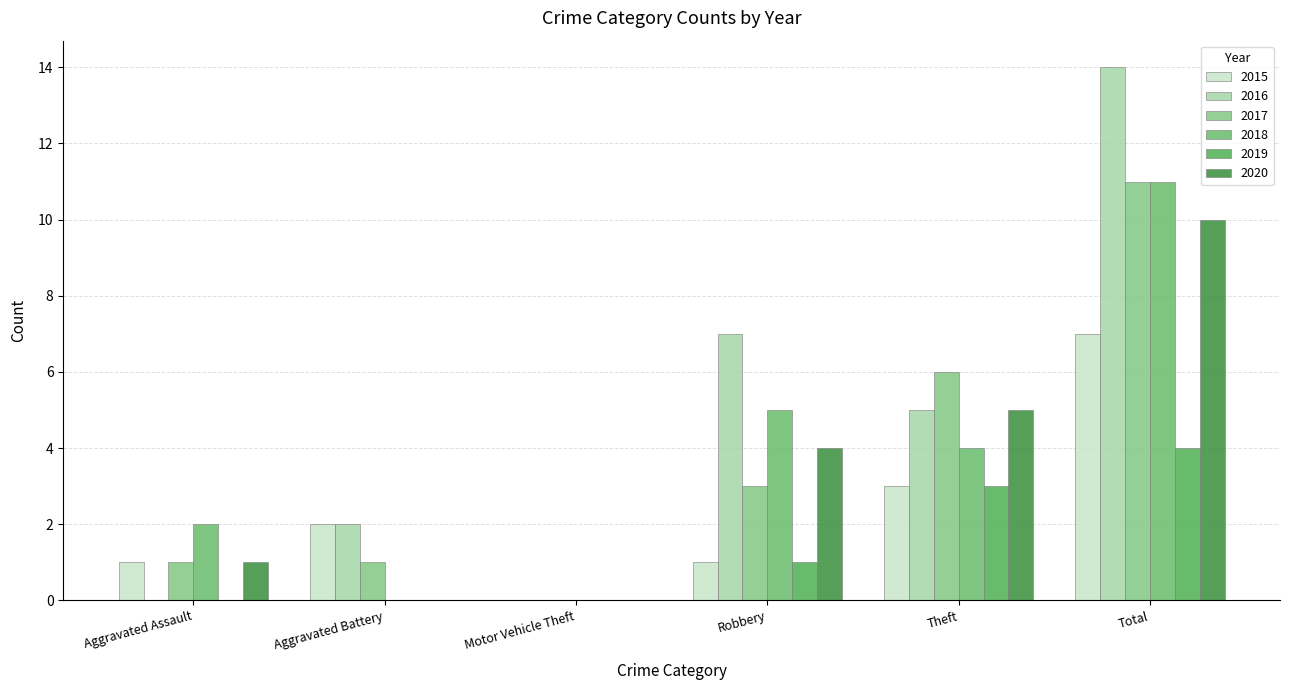

What is the average value of the 2016 series?

5